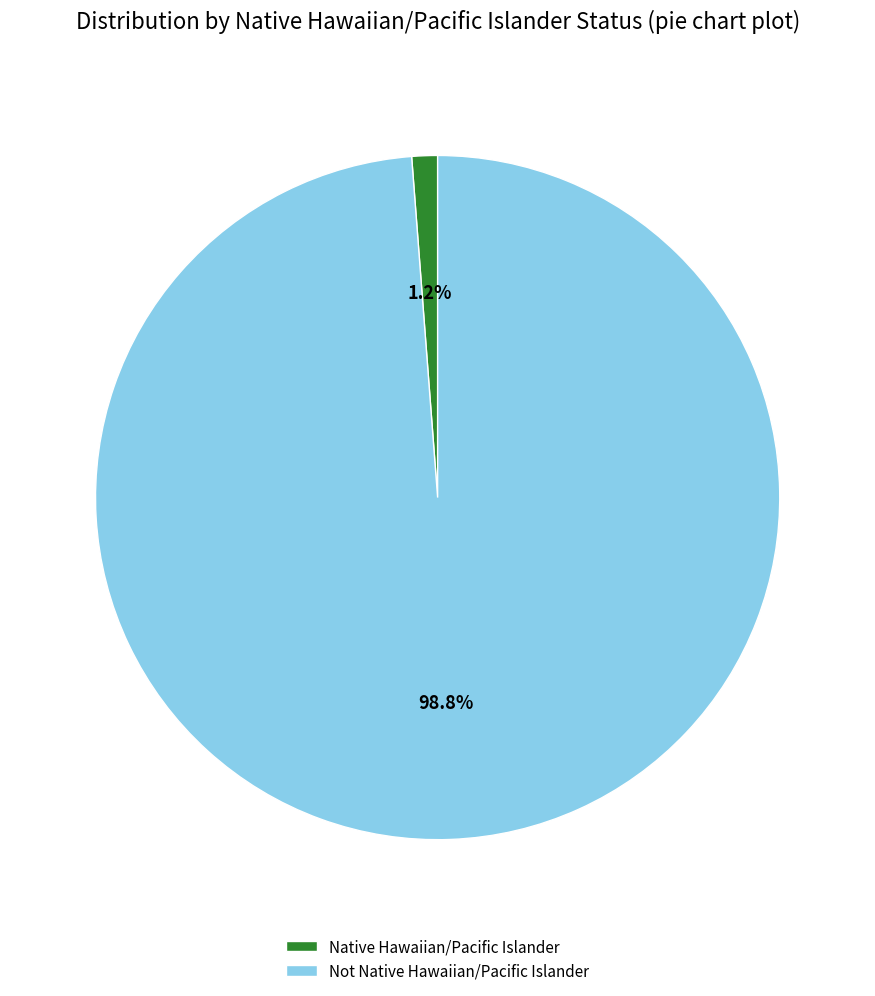

Does Not Native Hawaiian/Pacific Islander represent more than half of the total?

Yes